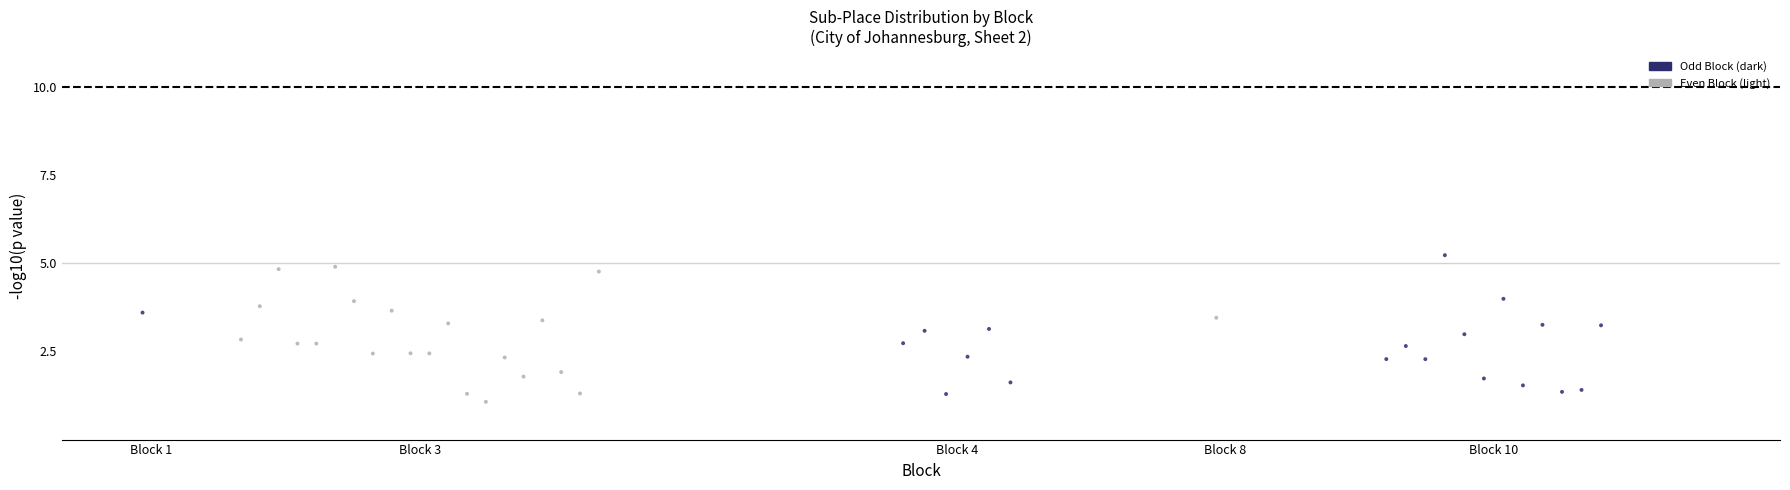

What is the range of Y values (max minus min)?

4.2